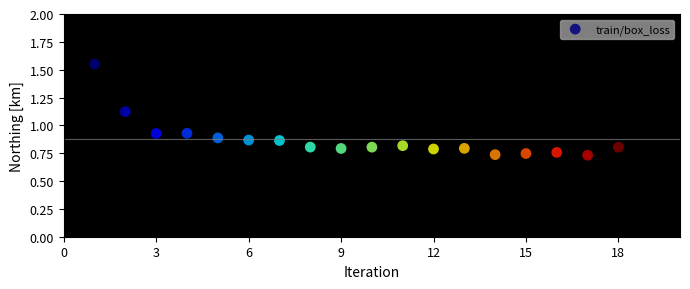

What is the range of X values (max minus min)?

17.0